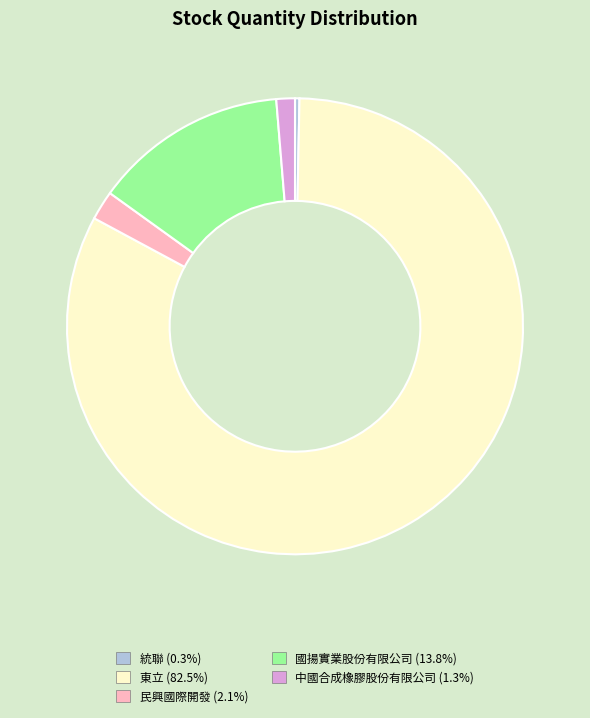

Rank the categories by value from lowest to highest.

統聯, 中國合成橡膠股份有限公司, 民興國際開發, 國揚實業股份有限公司, 東立